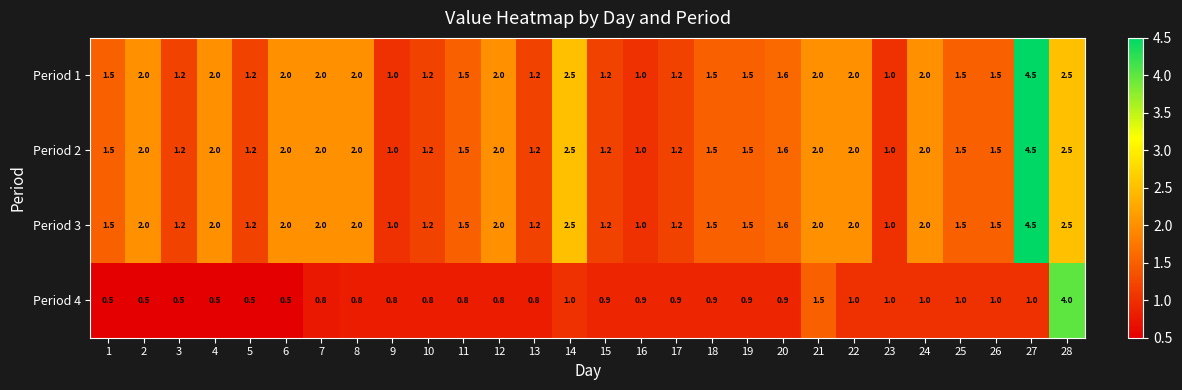

What is the greatest value displayed?

4.5